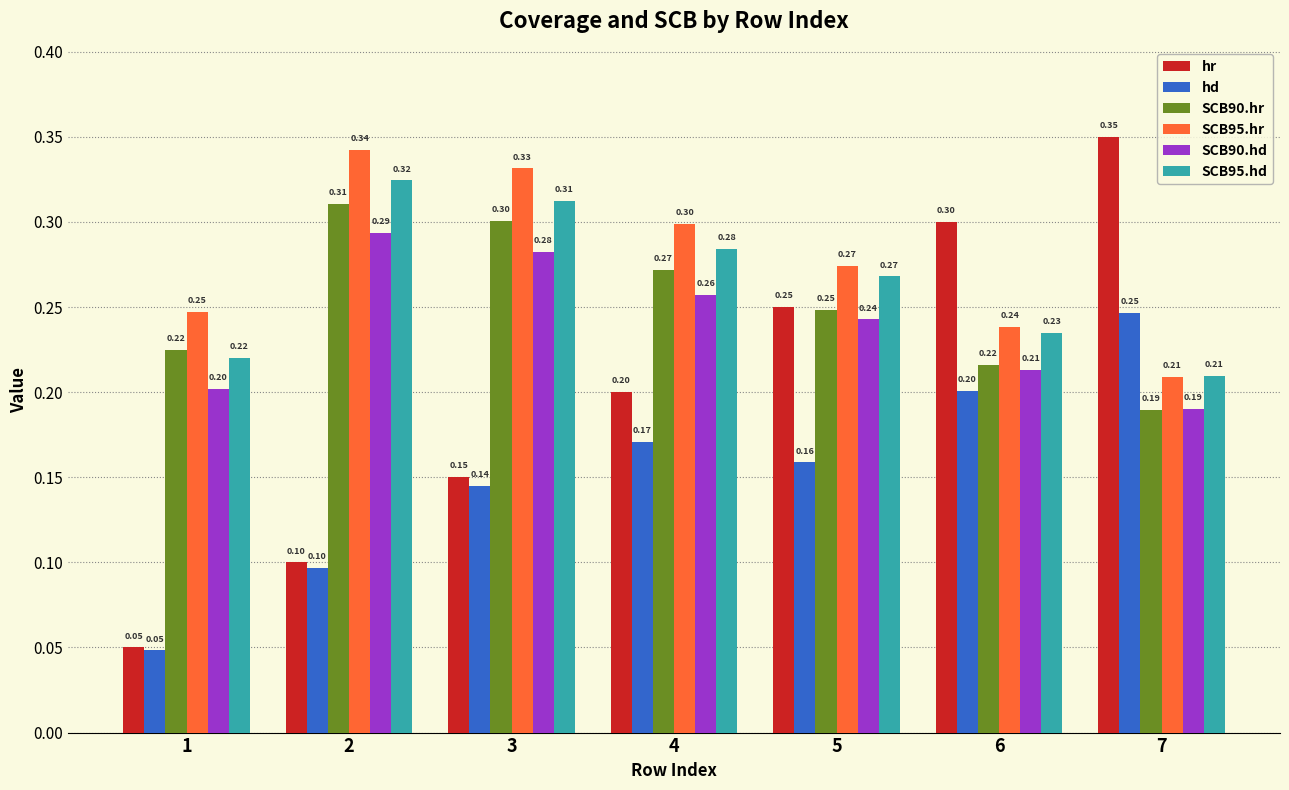

At which label does hr reach its peak?

7